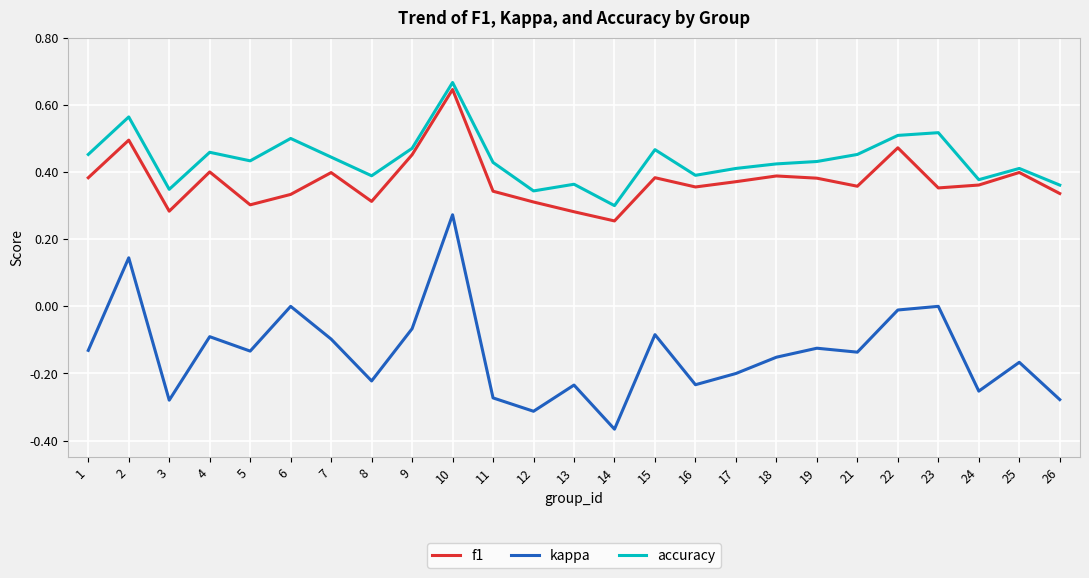

At which category does accuracy reach its first local peak?

2